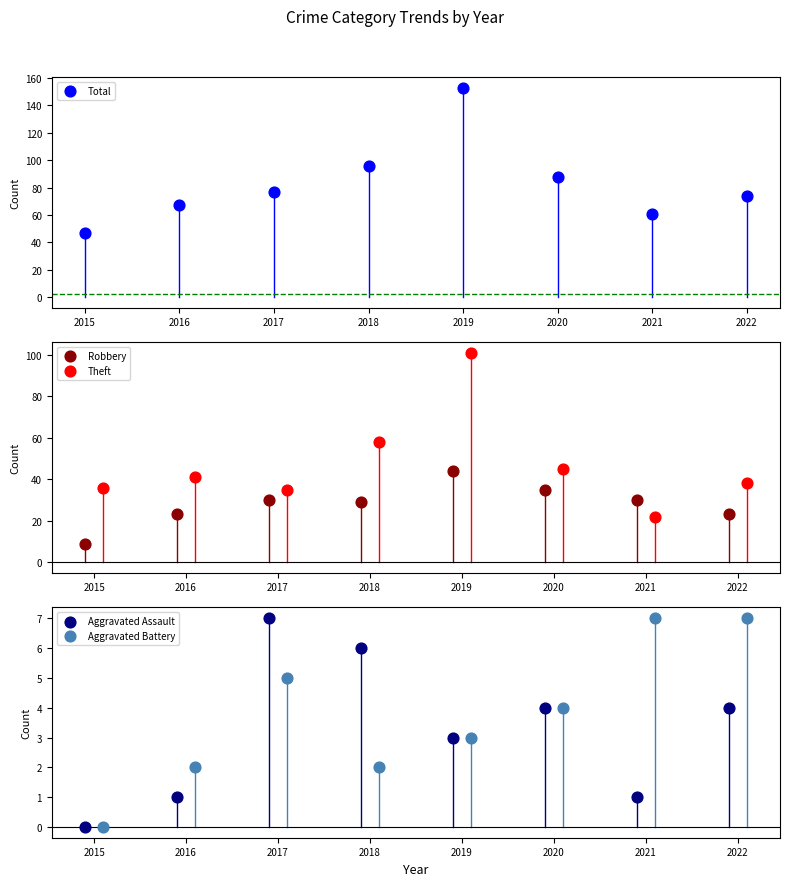

Is the value of Aggravated Battery at 2020 greater than the value of Total at 2022?

No